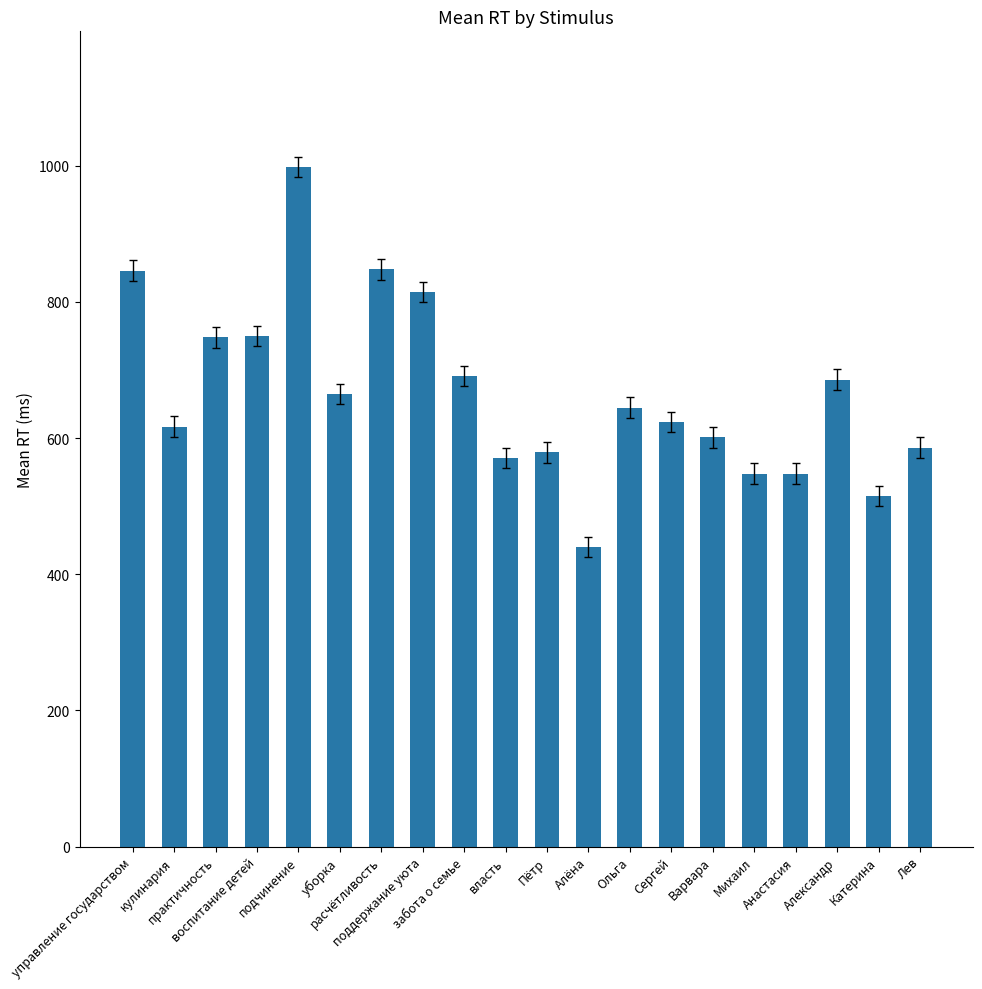

True or false: the data shows 548 at Анастасия.

True